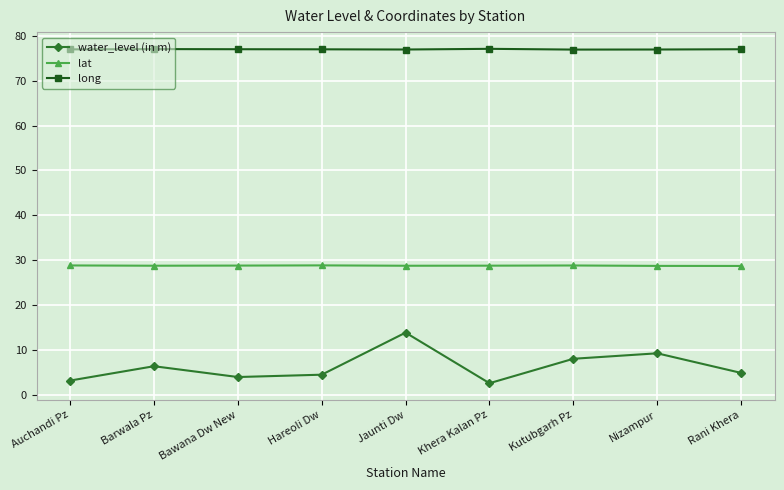

What position from the right is Bawana Dw New?

7